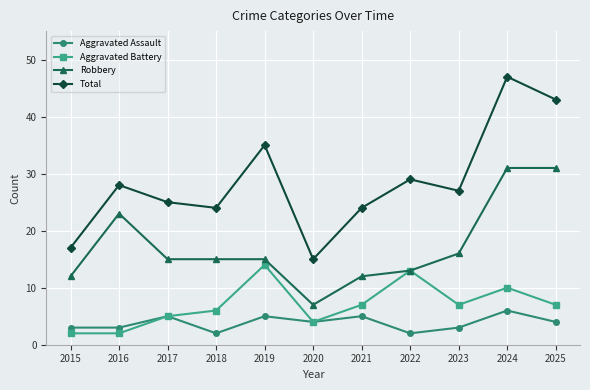

At which category is the sum across all series the highest?

2024